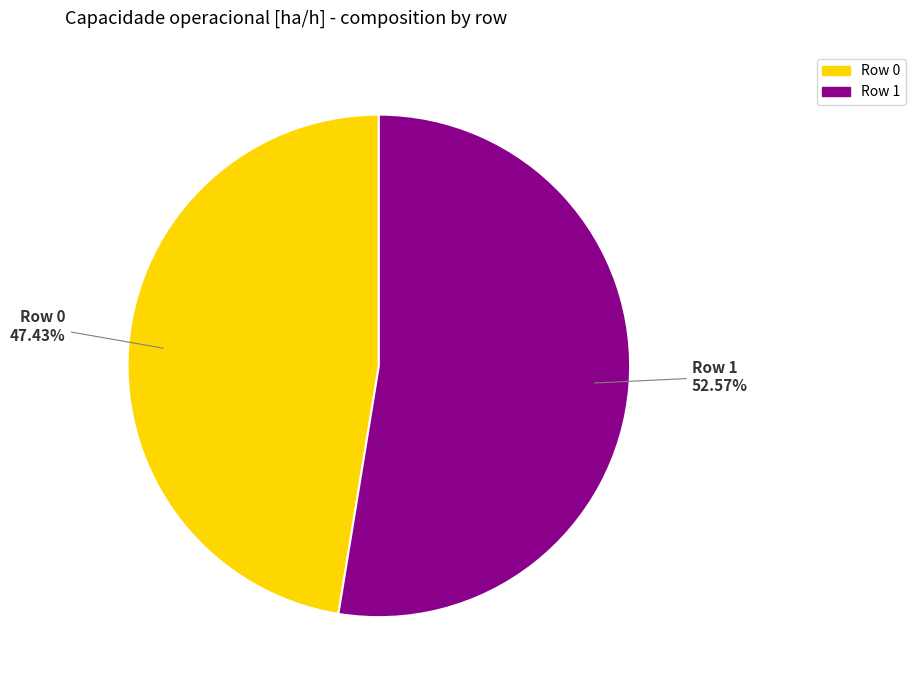

Is there any slice that represents more than half of the pie?

Yes